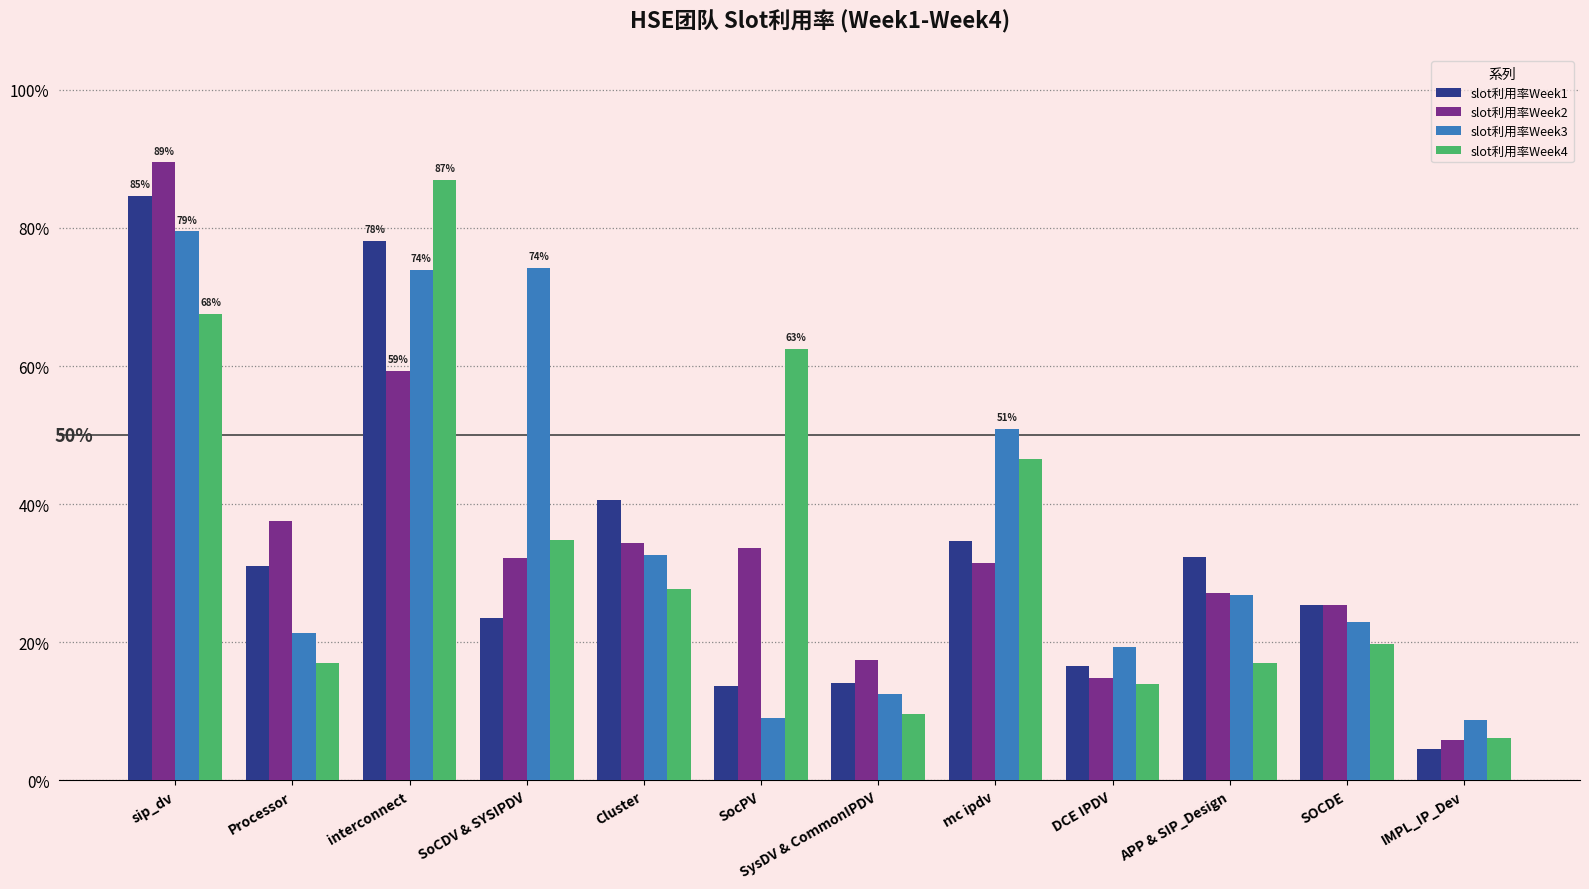

What are all the series names shown in the legend?

slot利用率Week1, slot利用率Week2, slot利用率Week3, slot利用率Week4